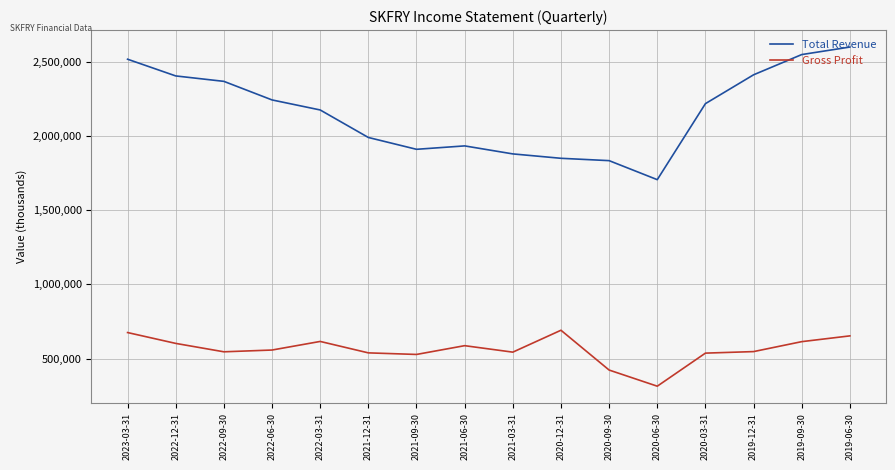

Where does the Total Revenue series first go above 2217000?

2023-03-31